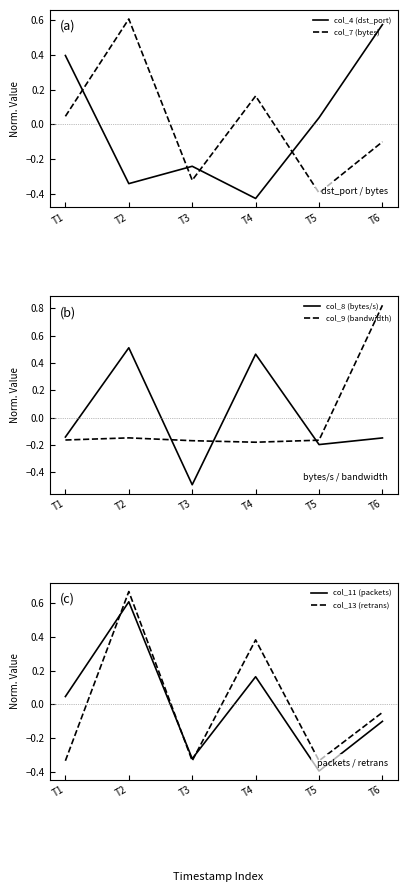

Which category has the highest value in the col_11 (packets) series?

T2